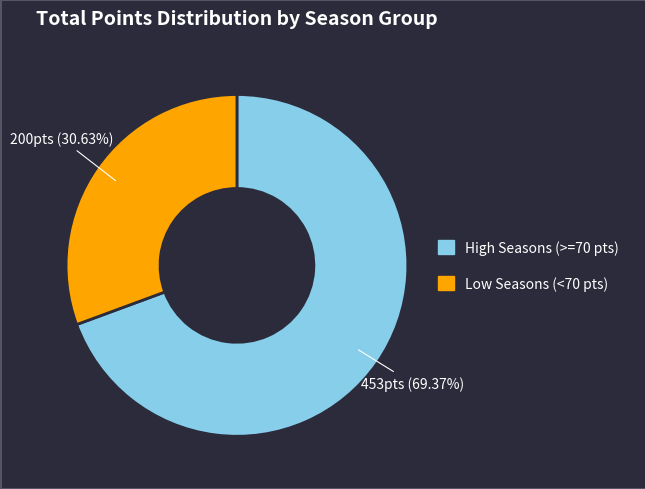

What is the majority slice?

High Seasons (>=70 pts)